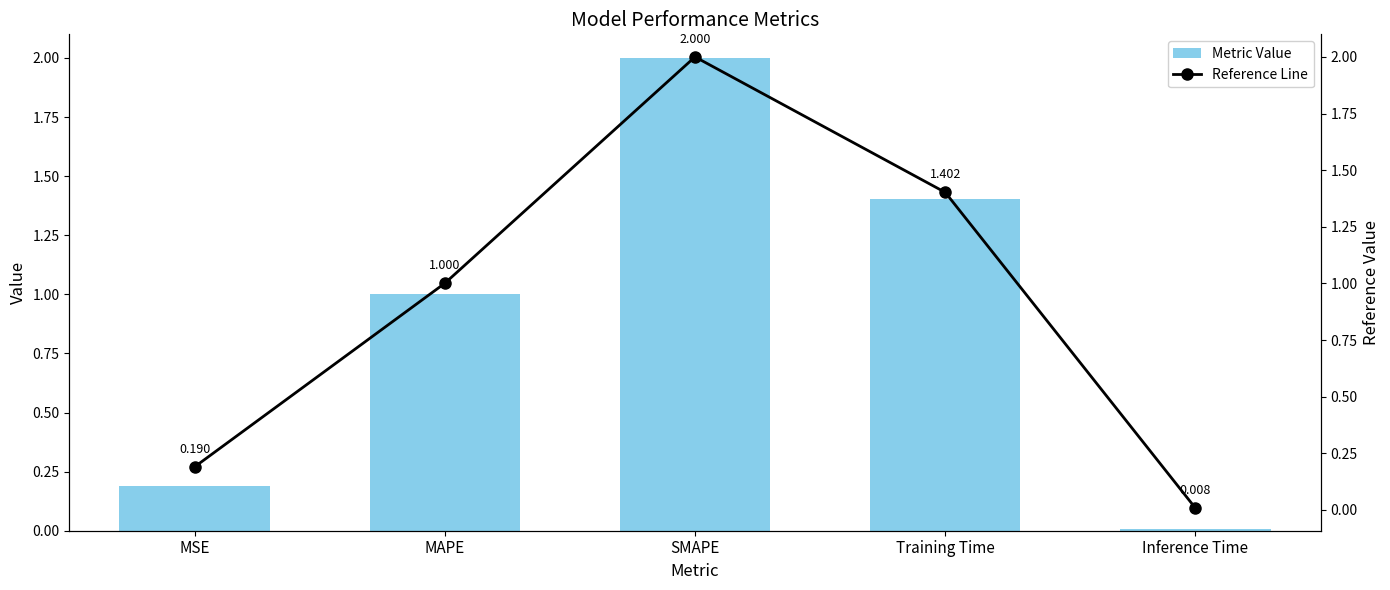

What is the total value across all series at MAPE?

2.0